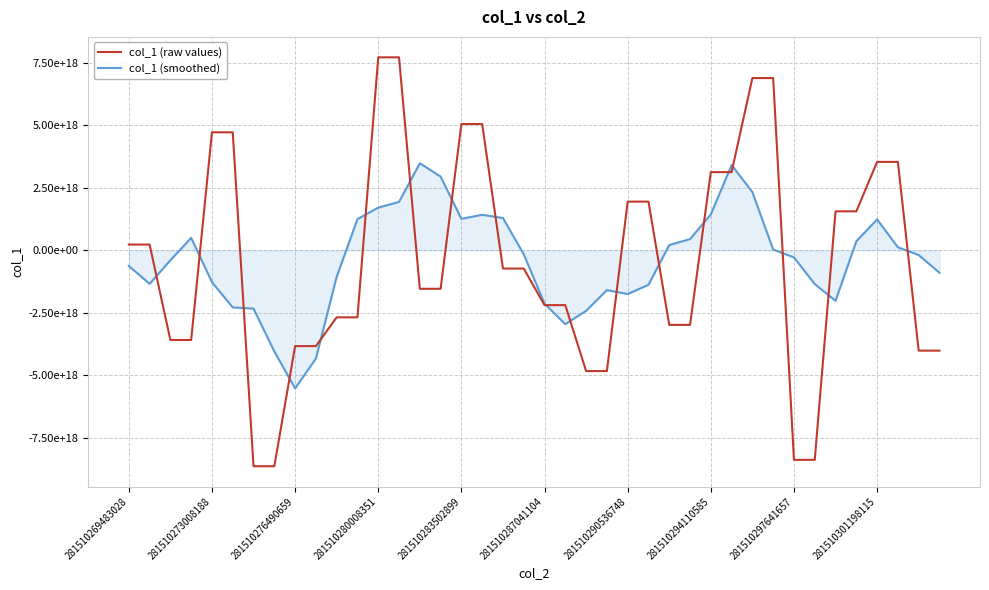

What are all the series names shown in the legend?

col_1 (raw values), col_1 (smoothed)